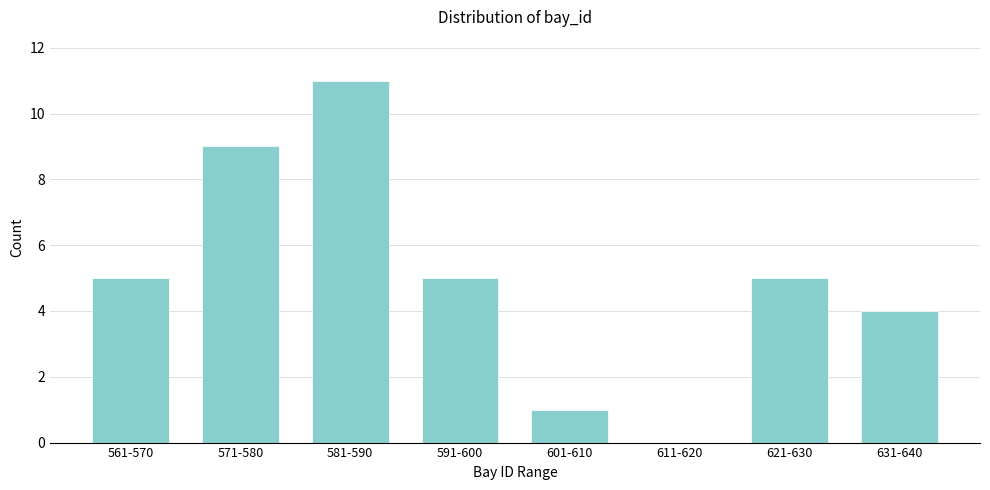

Reading left to right, list all the values displayed in this chart.

561-570=5	571-580=9	581-590=11	591-600=5	601-610=1	611-620=0	621-630=5	631-640=4